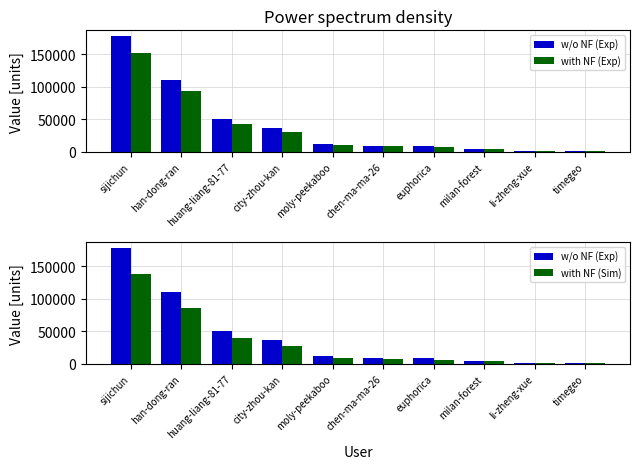

Reading left to right, what are all the values shown in this chart?

w/o NF (Exp): sijichun=178206.0	han-dong-ran=109973.0	huang-liang-81-77=50321.0	city-zhou-kan=36261.0	moly-peekaboo=11996.0	chen-ma-ma-26=9717.0	euphorica=8546.0	milan-forest=4954.0	li-zheng-xue=1637.0	timegeo=1084.0
with NF (Exp): sijichun=151475.1	han-dong-ran=93477.1	huang-liang-81-77=42772.8	city-zhou-kan=30821.8	moly-peekaboo=10196.6	chen-ma-ma-26=8259.4	euphorica=7264.1	milan-forest=4210.9	li-zheng-xue=1391.5	timegeo=921.4
with NF (Sim): sijichun=139000.7	han-dong-ran=85778.9	huang-liang-81-77=39250.4	city-zhou-kan=28283.6	moly-peekaboo=9356.9	chen-ma-ma-26=7579.3	euphorica=6665.9	milan-forest=3864.1	li-zheng-xue=1276.9	timegeo=845.5